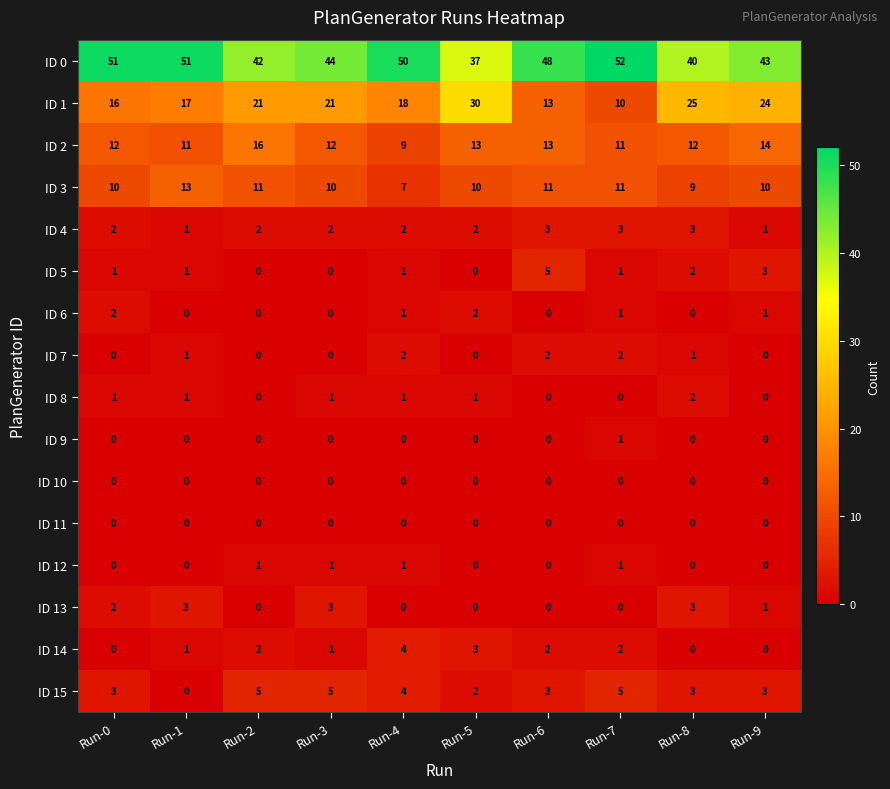

At which label is ID 5 closest to 2?

Run-8